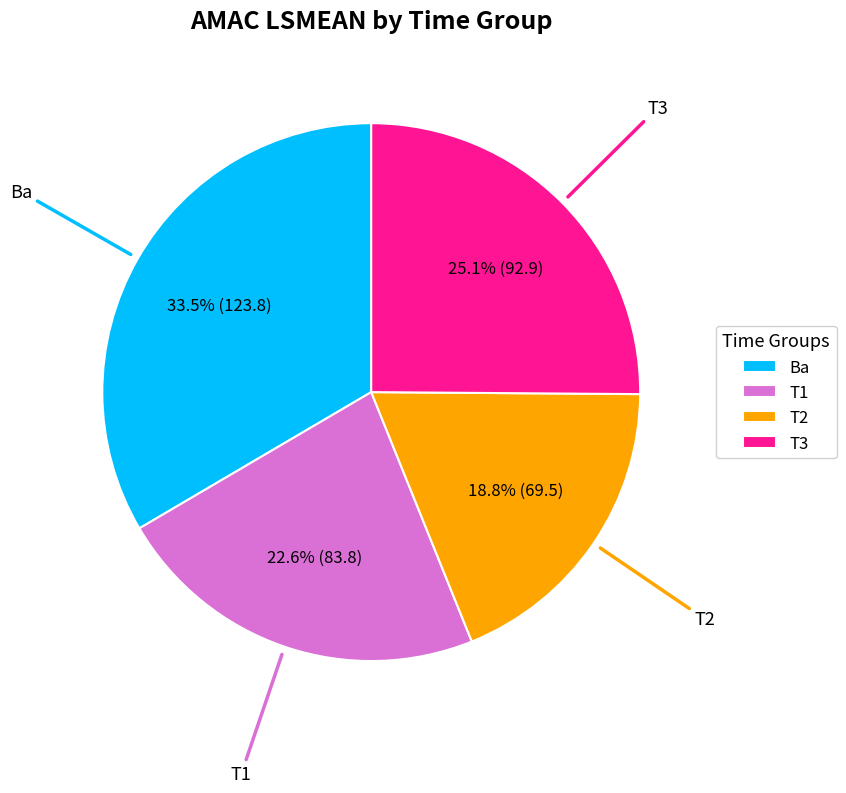

To the nearest percent, what percentage of the pie is T1?

23%